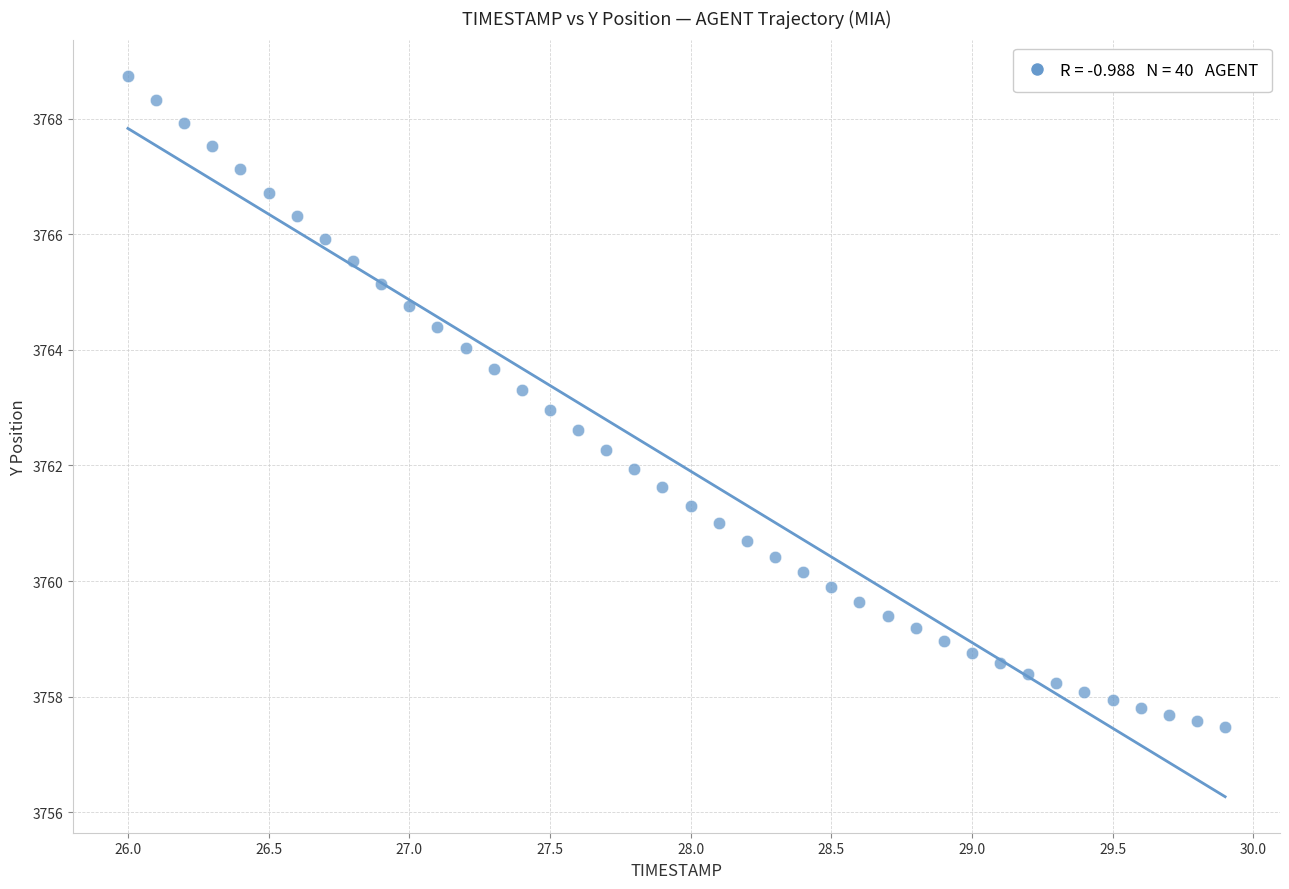

What is the range of X values (max minus min)?

3.9